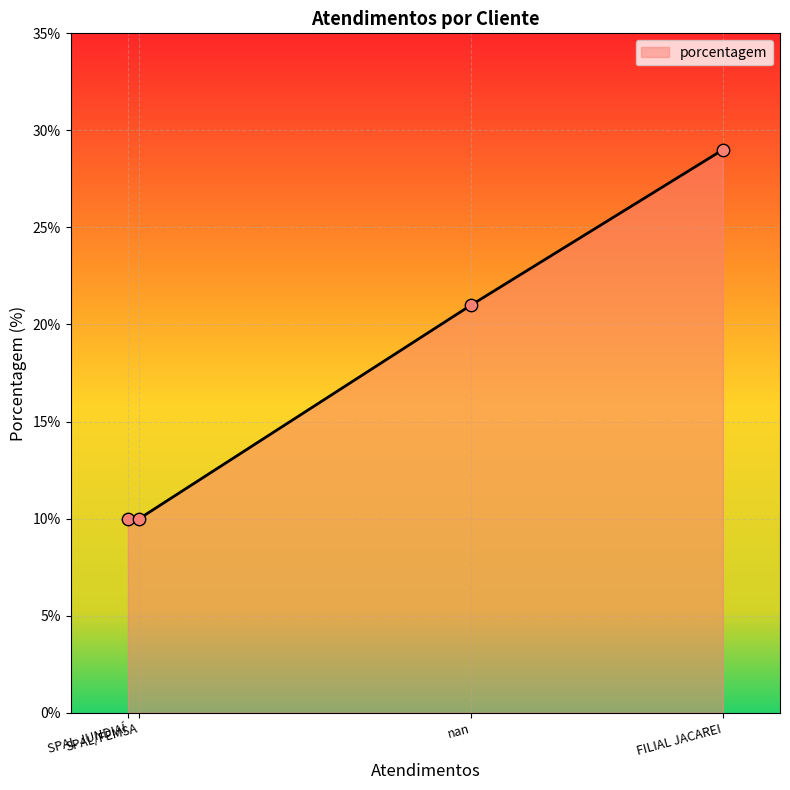

What is the change in value from SPAL/FEMSA to FILIAL JACAREI?

+19